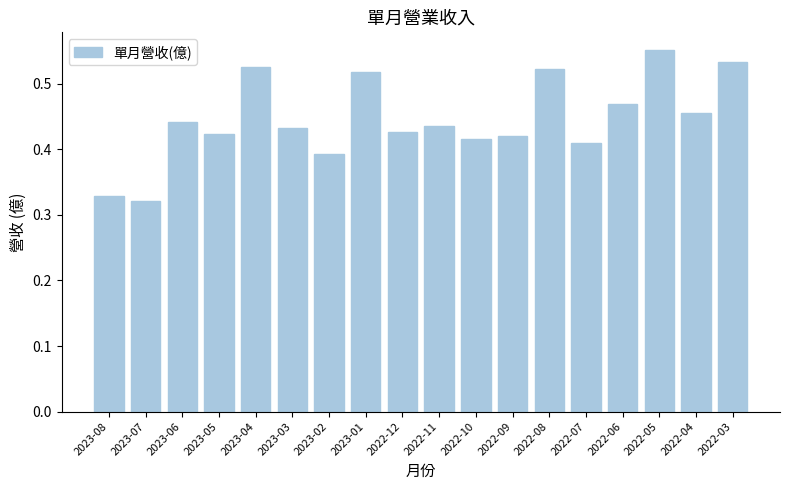

Count the values in the range 0 to 1.

18